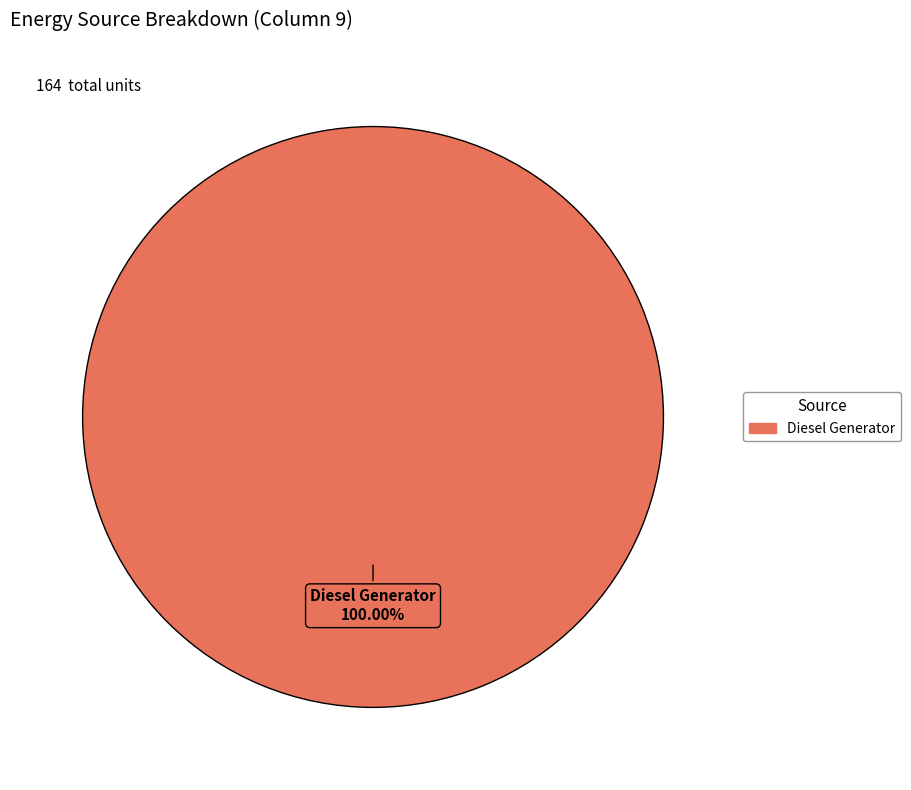

Is there a majority slice in this chart?

Yes